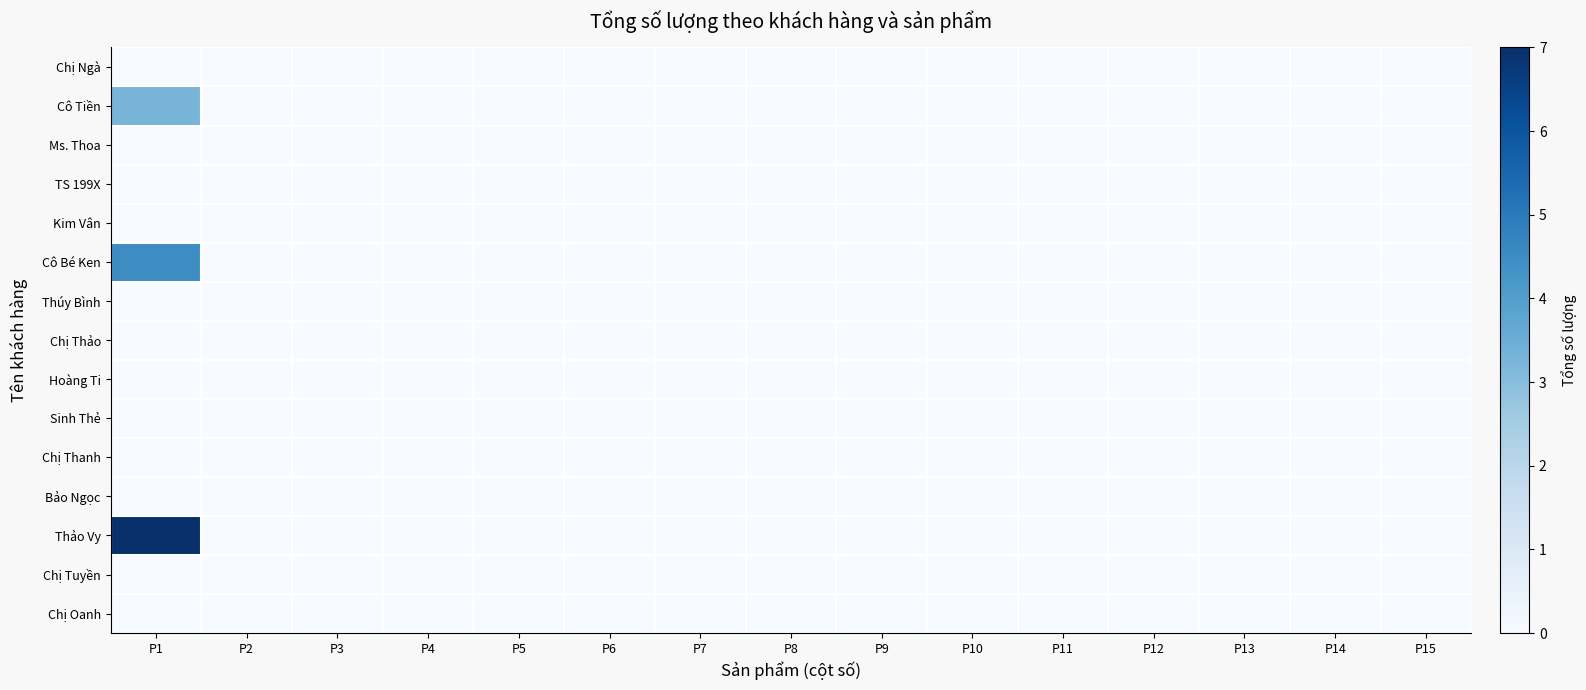

Reading left to right, list all the values displayed in this chart.

Chị Ngà: P1=0.0	P2=0.0	P3=0.0	P4=0.0	P5=0.0	P6=0.0	P7=0.0	P8=0.0	P9=0.0	P10=0.0	P11=0.0	P12=0.0	P13=0.0	P14=0.0	P15=0.0
Cô Tiền: P1=3.3	P2=0.0	P3=0.0	P4=0.0	P5=0.0	P6=0.0	P7=0.0	P8=0.0	P9=0.0	P10=0.0	P11=0.0	P12=0.0	P13=0.0	P14=0.0	P15=0.0
Ms. Thoa: P1=0.0	P2=0.0	P3=0.0	P4=0.0	P5=0.0	P6=0.0	P7=0.0	P8=0.0	P9=0.0	P10=0.0	P11=0.0	P12=0.0	P13=0.0	P14=0.0	P15=0.0
TS 199X: P1=0.0	P2=0.0	P3=0.0	P4=0.0	P5=0.0	P6=0.0	P7=0.0	P8=0.0	P9=0.0	P10=0.0	P11=0.0	P12=0.0	P13=0.0	P14=0.0	P15=0.0
Kim Vân: P1=0.0	P2=0.0	P3=0.0	P4=0.0	P5=0.0	P6=0.0	P7=0.0	P8=0.0	P9=0.0	P10=0.0	P11=0.0	P12=0.0	P13=0.0	P14=0.0	P15=0.0
Cô Bé Ken: P1=4.5	P2=0.0	P3=0.0	P4=0.0	P5=0.0	P6=0.0	P7=0.0	P8=0.0	P9=0.0	P10=0.0	P11=0.0	P12=0.0	P13=0.0	P14=0.0	P15=0.0
Thúy Bình: P1=0.0	P2=0.0	P3=0.0	P4=0.0	P5=0.0	P6=0.0	P7=0.0	P8=0.0	P9=0.0	P10=0.0	P11=0.0	P12=0.0	P13=0.0	P14=0.0	P15=0.0
Chị Thảo: P1=0.0	P2=0.0	P3=0.0	P4=0.0	P5=0.0	P6=0.0	P7=0.0	P8=0.0	P9=0.0	P10=0.0	P11=0.0	P12=0.0	P13=0.0	P14=0.0	P15=0.0
Hoàng Ti: P1=0.0	P2=0.0	P3=0.0	P4=0.0	P5=0.0	P6=0.0	P7=0.0	P8=0.0	P9=0.0	P10=0.0	P11=0.0	P12=0.0	P13=0.0	P14=0.0	P15=0.0
Sinh Thẻ: P1=0.0	P2=0.0	P3=0.0	P4=0.0	P5=0.0	P6=0.0	P7=0.0	P8=0.0	P9=0.0	P10=0.0	P11=0.0	P12=0.0	P13=0.0	P14=0.0	P15=0.0
Chị Thanh: P1=0.0	P2=0.0	P3=0.0	P4=0.0	P5=0.0	P6=0.0	P7=0.0	P8=0.0	P9=0.0	P10=0.0	P11=0.0	P12=0.0	P13=0.0	P14=0.0	P15=0.0
Bảo Ngọc: P1=0.0	P2=0.0	P3=0.0	P4=0.0	P5=0.0	P6=0.0	P7=0.0	P8=0.0	P9=0.0	P10=0.0	P11=0.0	P12=0.0	P13=0.0	P14=0.0	P15=0.0
Thảo Vy: P1=7.0	P2=0.0	P3=0.0	P4=0.0	P5=0.0	P6=0.0	P7=0.0	P8=0.0	P9=0.0	P10=0.0	P11=0.0	P12=0.0	P13=0.0	P14=0.0	P15=0.0
Chị Tuyền: P1=0.0	P2=0.0	P3=0.0	P4=0.0	P5=0.0	P6=0.0	P7=0.0	P8=0.0	P9=0.0	P10=0.0	P11=0.0	P12=0.0	P13=0.0	P14=0.0	P15=0.0
Chị Oanh: P1=0.0	P2=0.0	P3=0.0	P4=0.0	P5=0.0	P6=0.0	P7=0.0	P8=0.0	P9=0.0	P10=0.0	P11=0.0	P12=0.0	P13=0.0	P14=0.0	P15=0.0